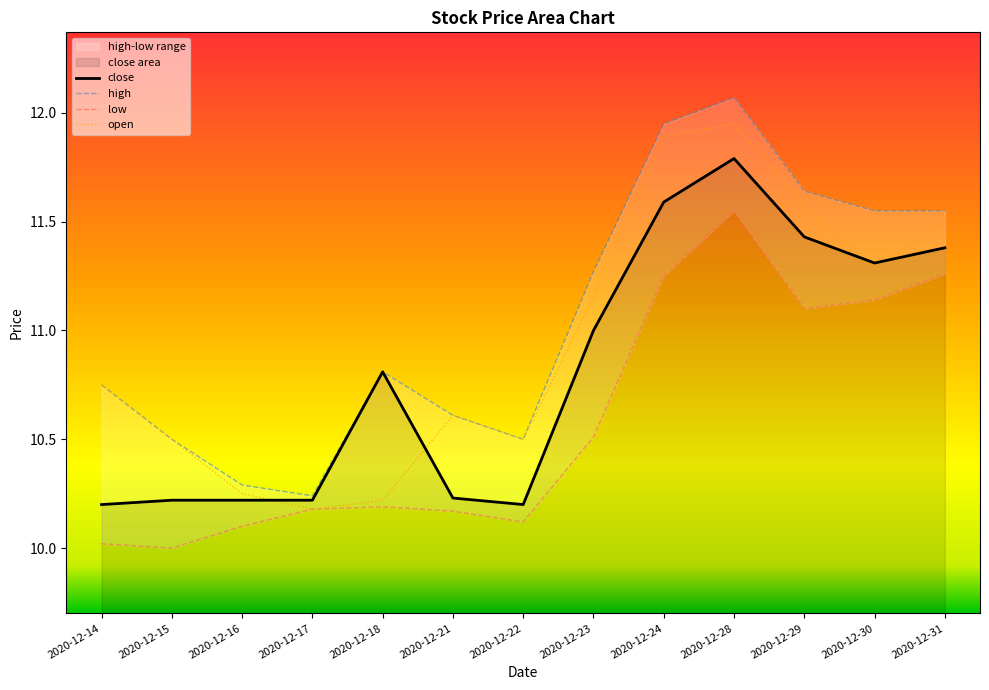

What is the difference between the second highest and minimum values in the open series?

1.7